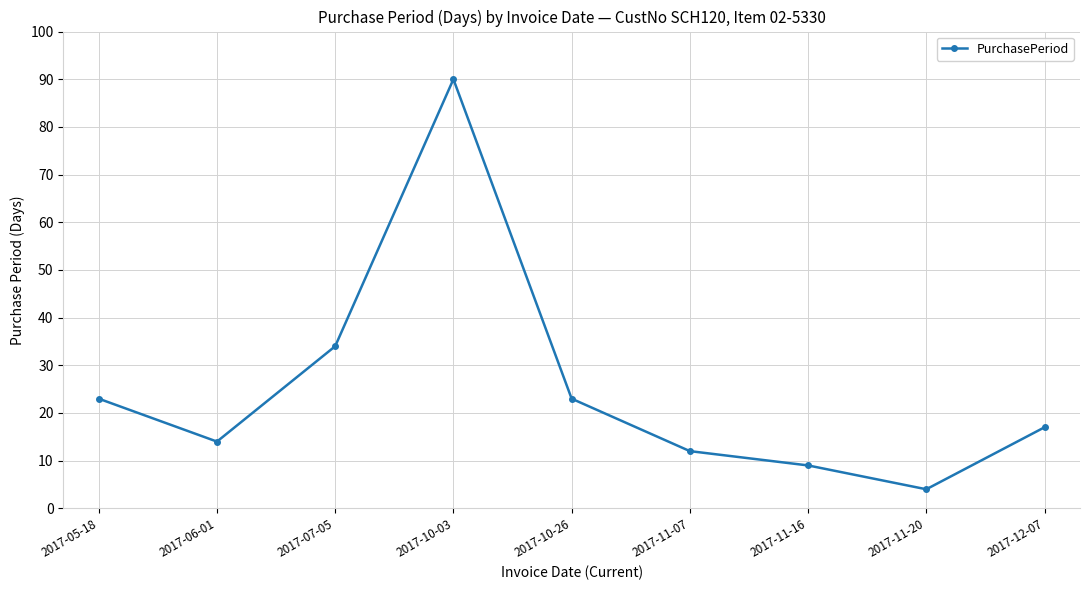

True or false: there are more than 0 points higher than both neighbors.

True